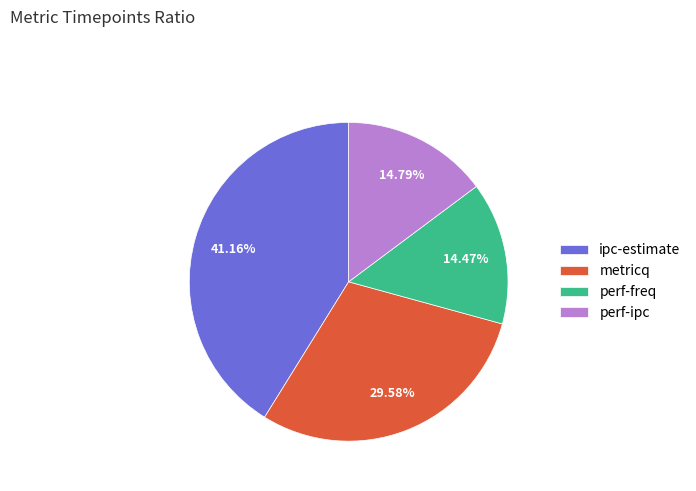

What percentage do metricq and perf-ipc together represent?

44.4%